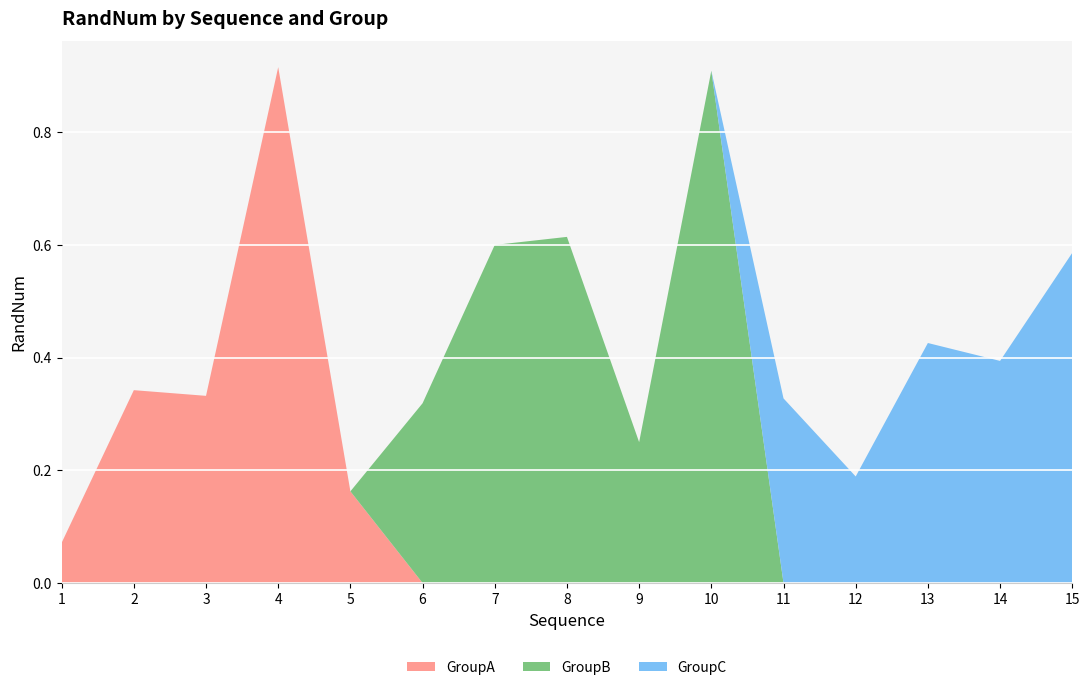

Reading left to right, extract all data points from this chart.

GroupA: 1=0.1	2=0.3	3=0.3	4=0.9	5=0.2	6=0.0	7=0.0	8=0.0	9=0.0	10=0.0	11=0.0	12=0.0	13=0.0	14=0.0	15=0.0
GroupB: 1=0.0	2=0.0	3=0.0	4=0.0	5=0.0	6=0.3	7=0.6	8=0.6	9=0.2	10=0.9	11=0.0	12=0.0	13=0.0	14=0.0	15=0.0
GroupC: 1=0.0	2=0.0	3=0.0	4=0.0	5=0.0	6=0.0	7=0.0	8=0.0	9=0.0	10=0.0	11=0.3	12=0.2	13=0.4	14=0.4	15=0.6